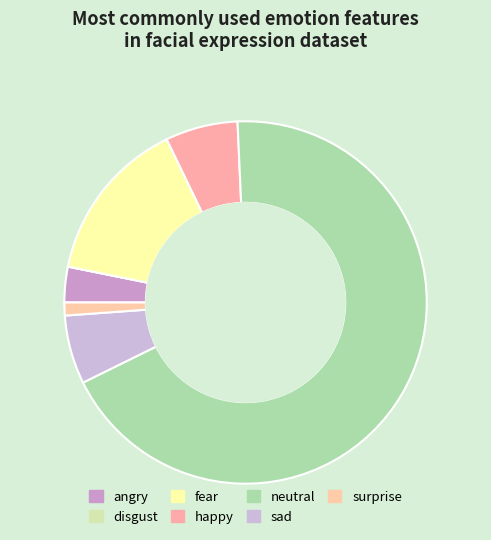

How many slices are in this pie chart?

7